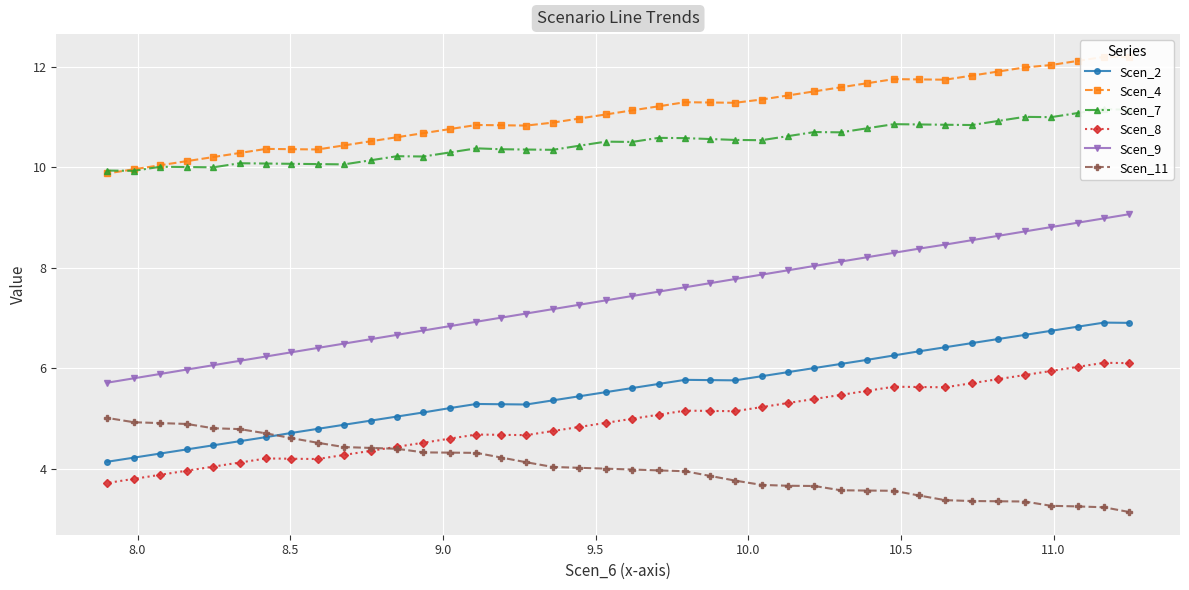

What is the minimum value for Scen_8?

3.7